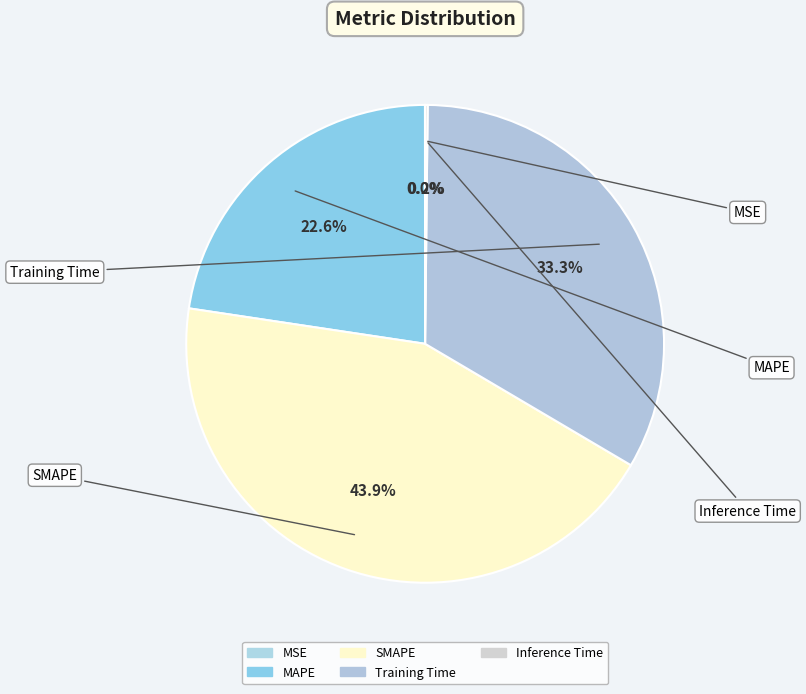

Which category has the biggest portion of the pie?

SMAPE